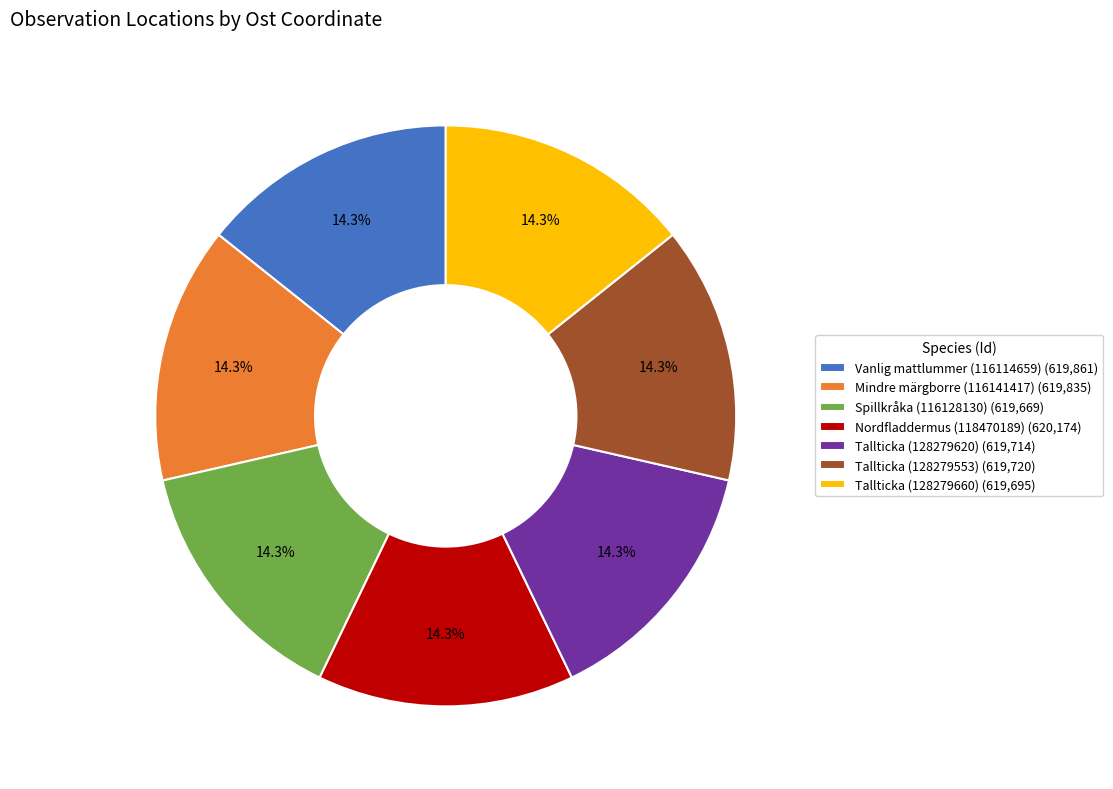

What percentage is the Mindre märgborre (116141417) slice, to the nearest percent?

14%